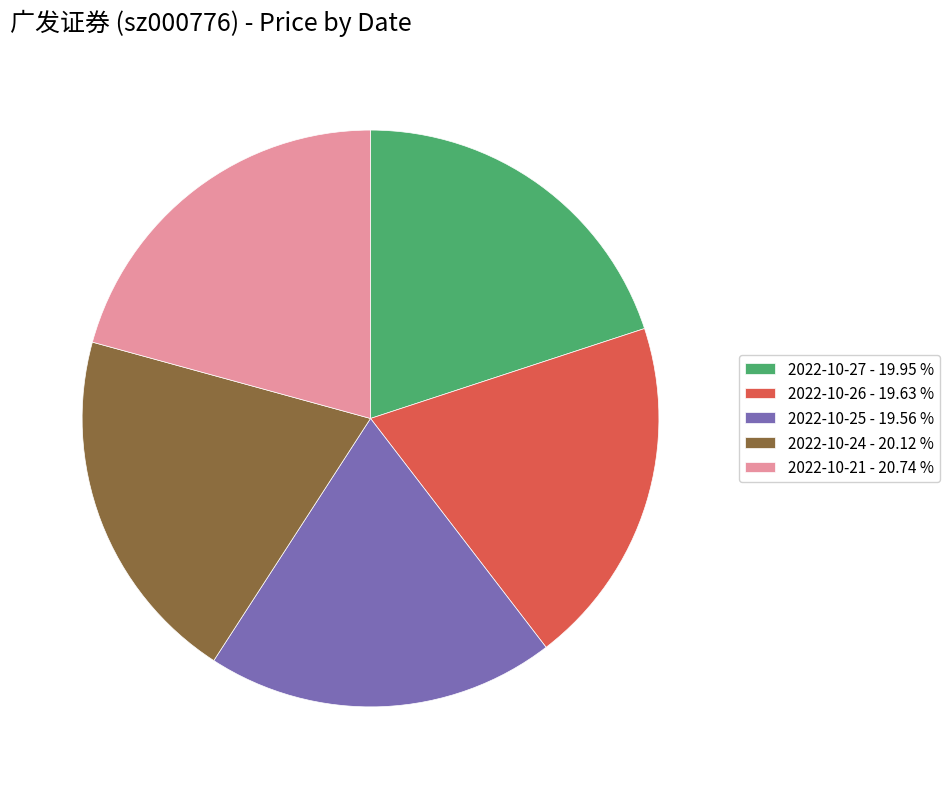

How many segments does this pie chart have?

5